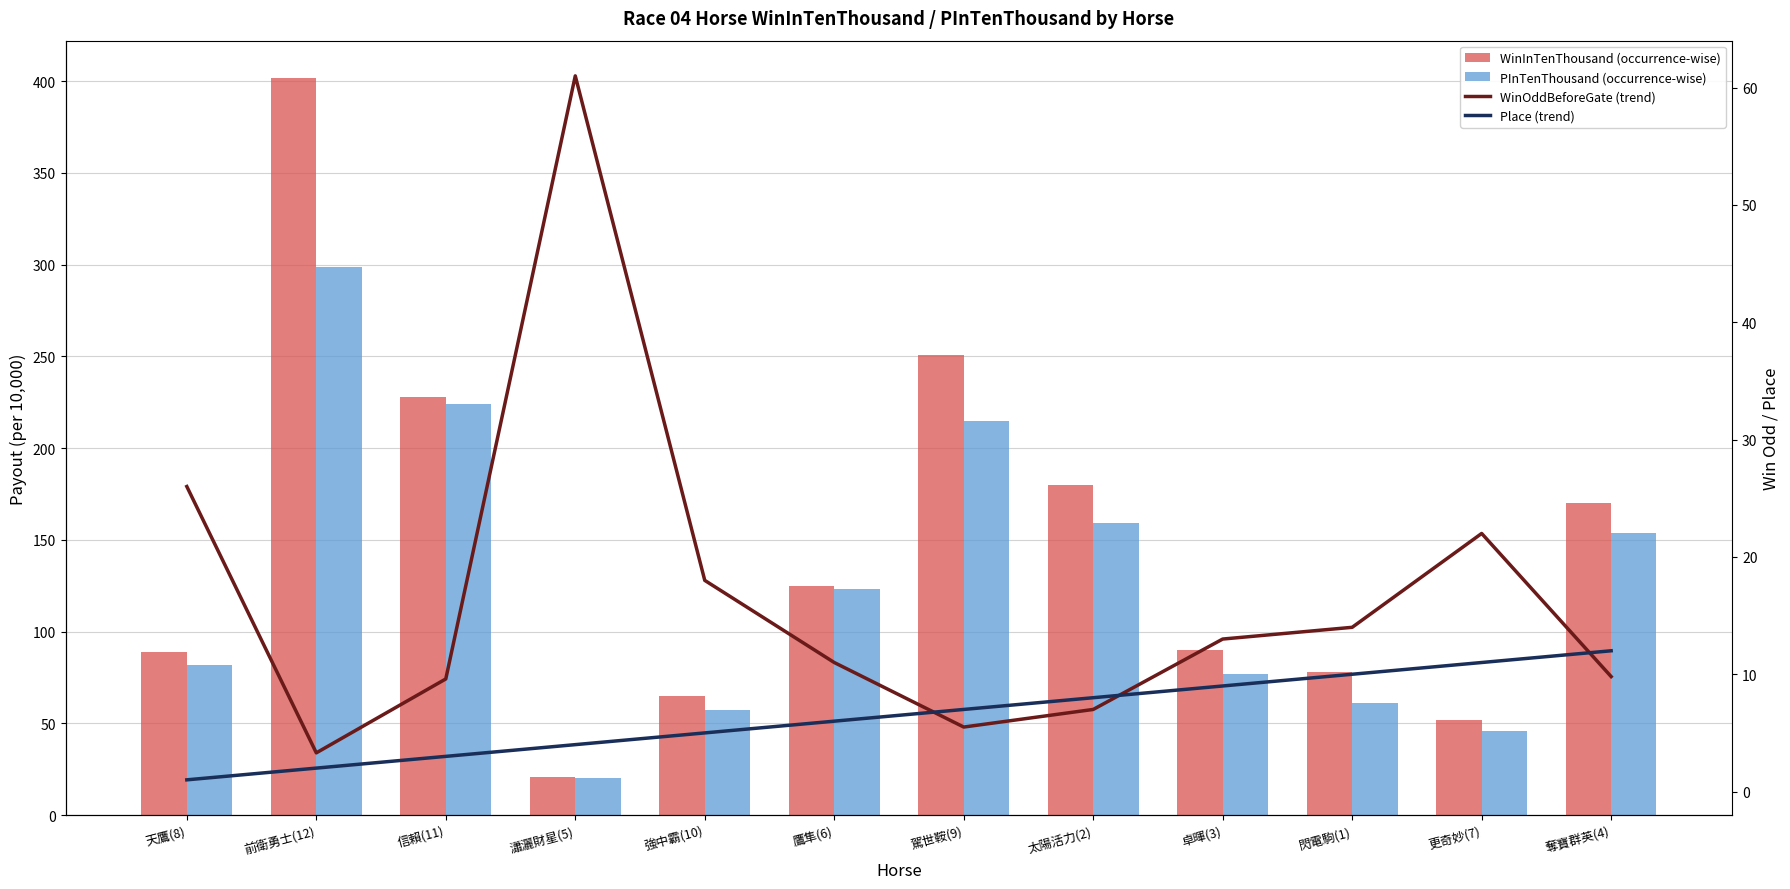

What is the lowest value of the WinOddBeforeGate (trend) series?

3.3